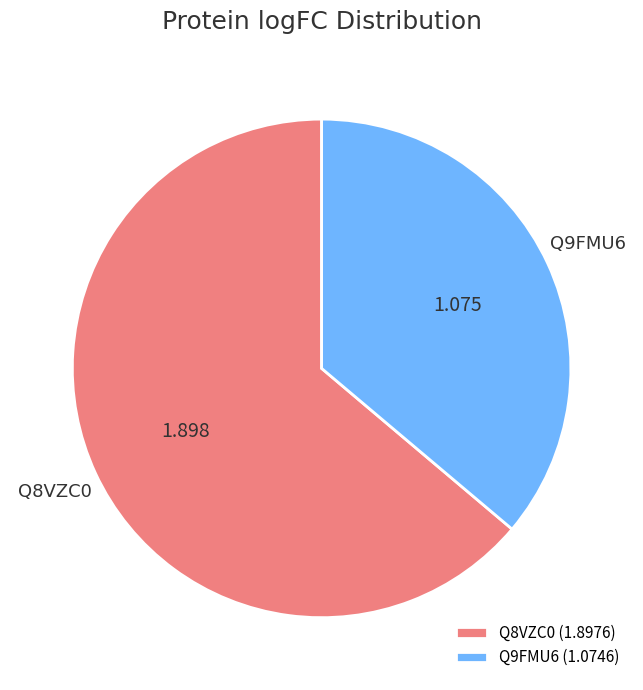

Is the sum of Q9FMU6 and Q8VZC0 greater than half?

Yes